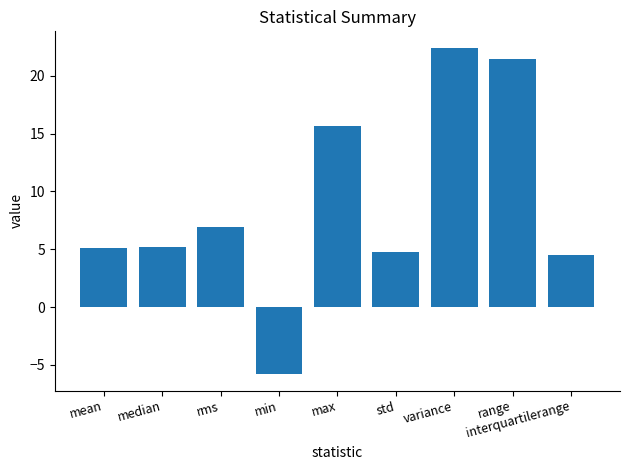

What is the label of the 6th bar from the left?

std